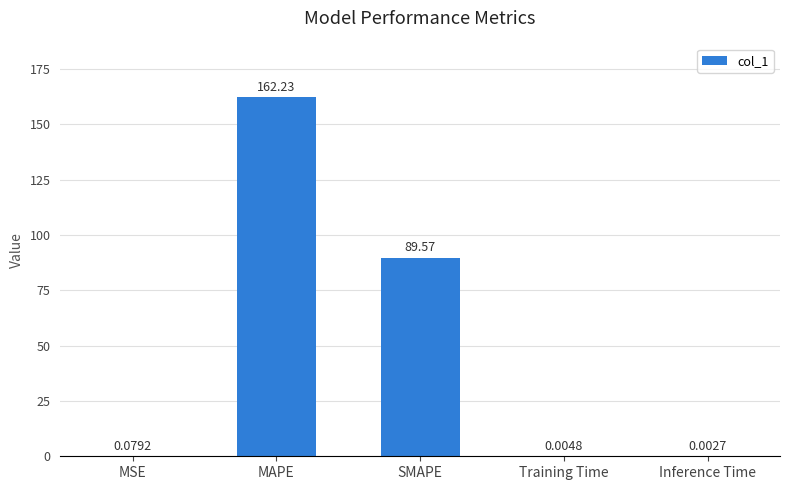

Read the value at SMAPE.

89.6